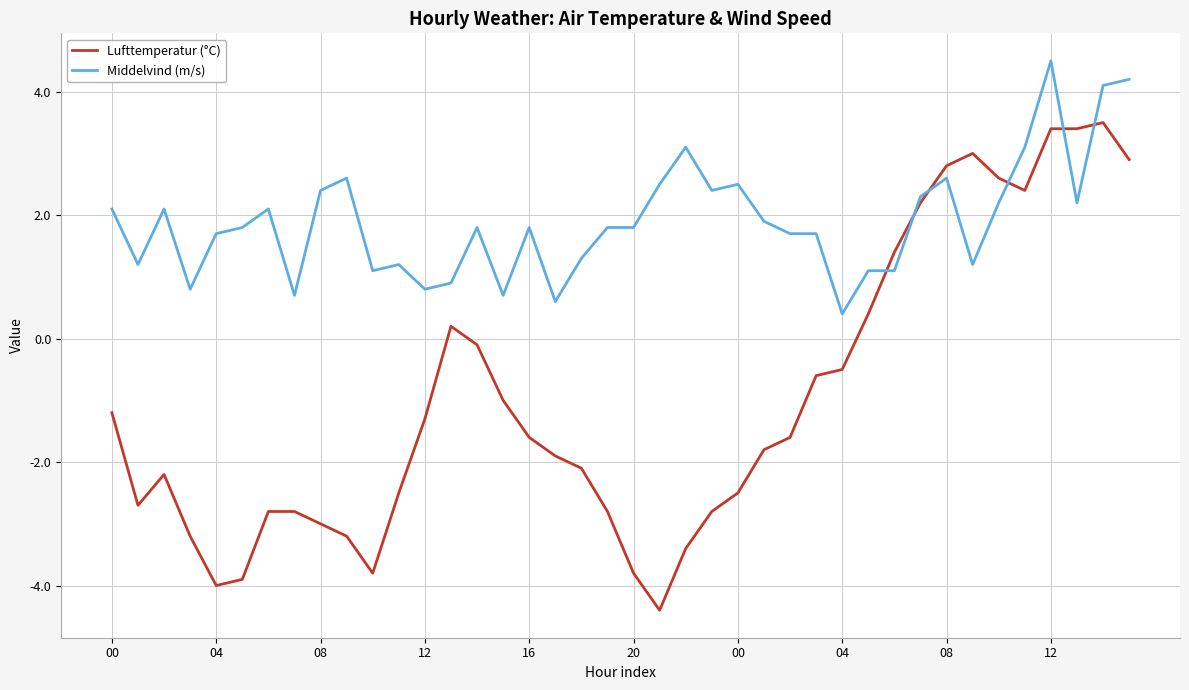

How many times do Lufttemperatur (°C) and Middelvind (m/s) cross each other?

6